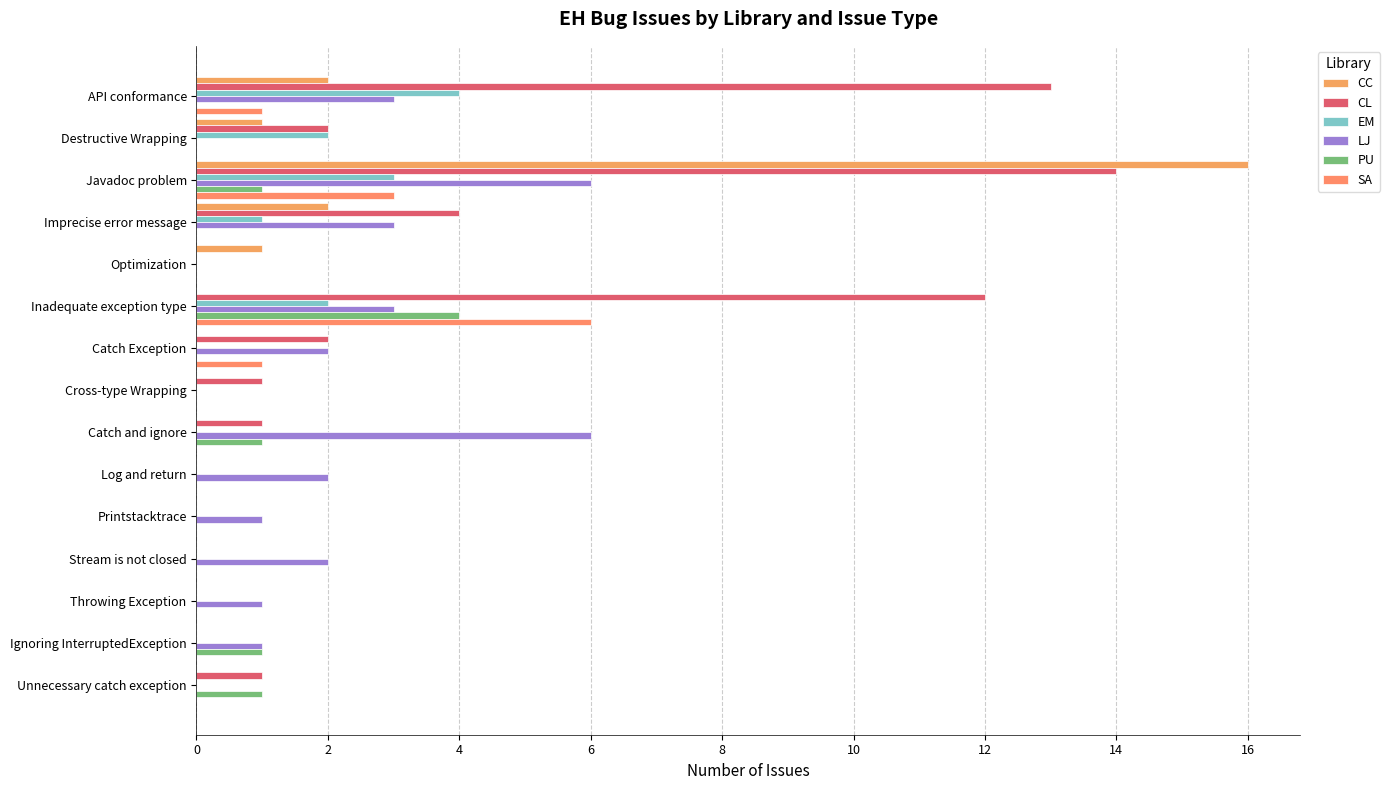

Which series has the largest range (max minus min)?

CC